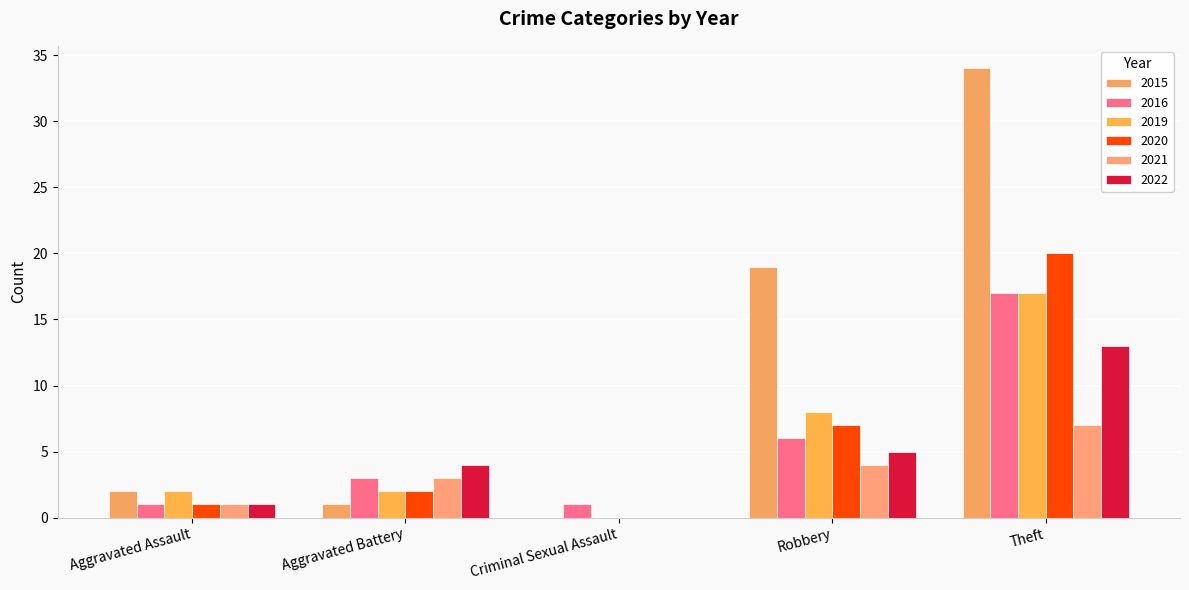

Which series has the widest spread of values?

2015